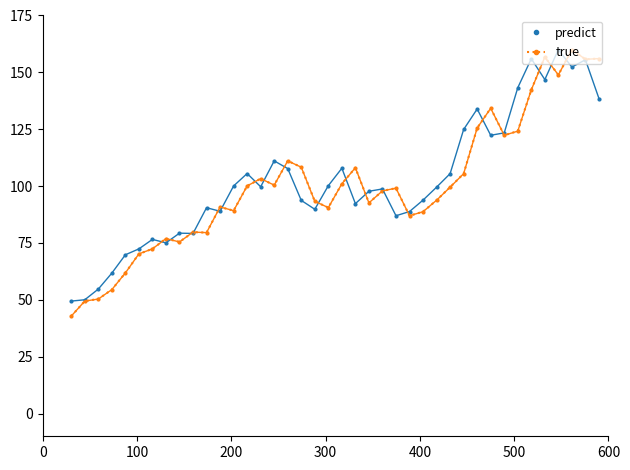

What is the lowest value of the true series?

42.8